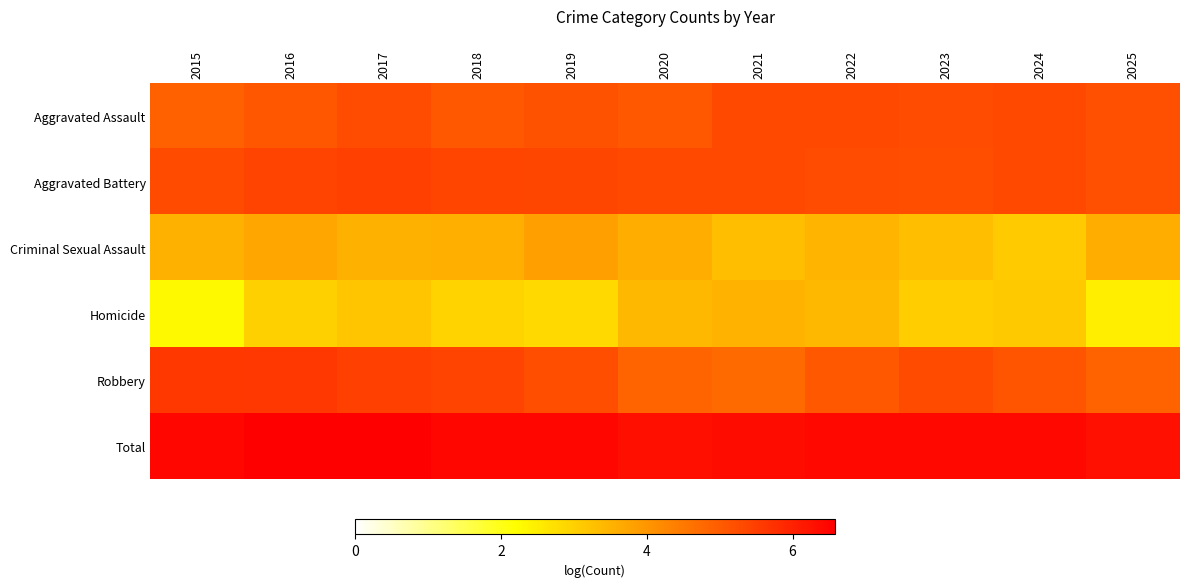

What is the maximum value shown in the chart?

6.6